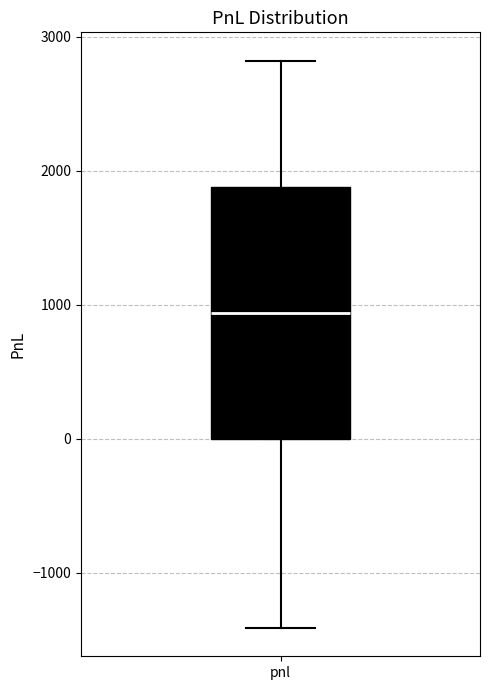

Transcribe this box plot: give where the median line is, the range the box spans, and where the two whiskers end, as read against the y-axis. The values are not printed on the chart, so give them approximately, as read against the axis.

median 900, box 0 to 1900, whiskers -1400 to 2800